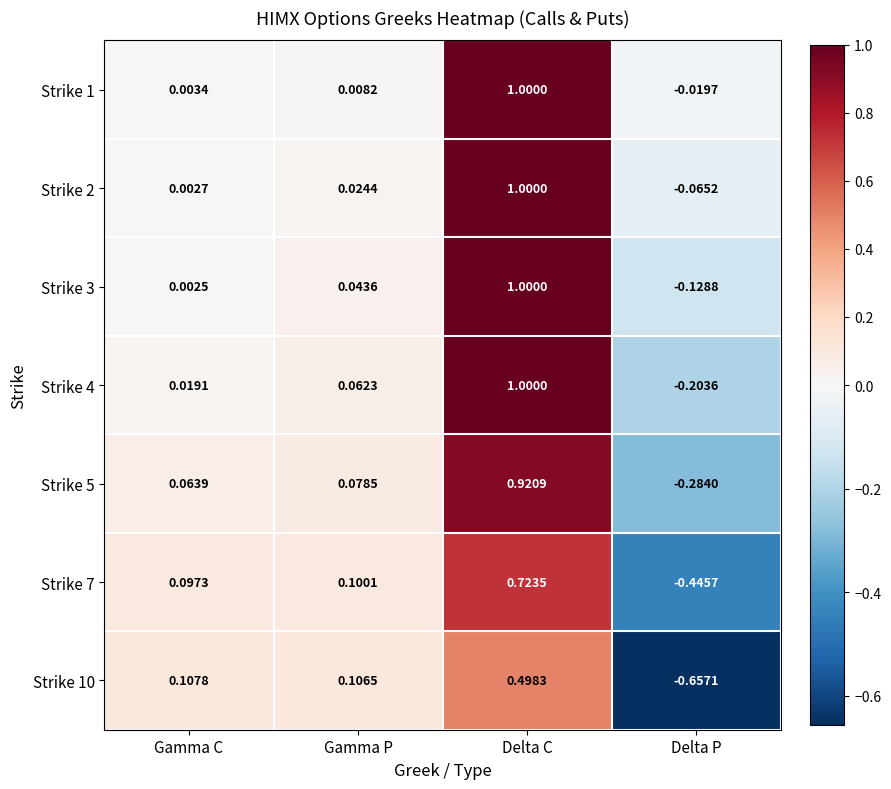

At which category does the chart reach its peak across all series?

Delta C